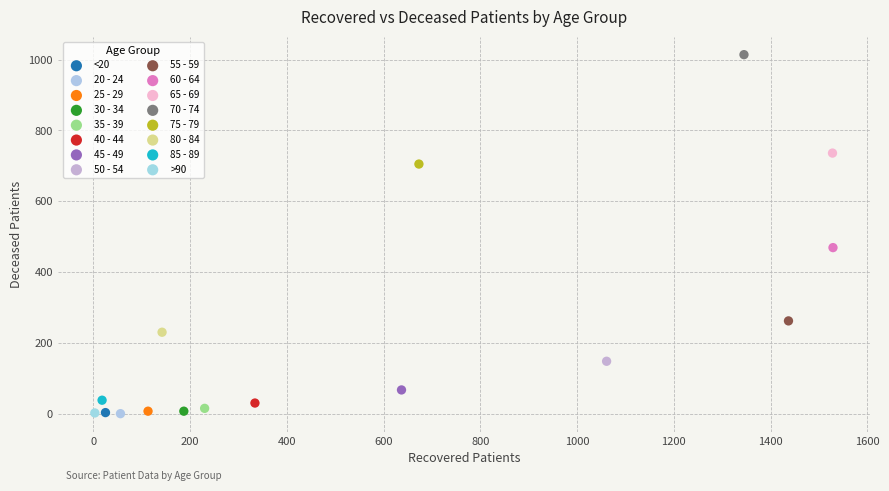

What are all the series names shown in the legend?

<20, 20 - 24, 25 - 29, 30 - 34, 35 - 39, 40 - 44, 45 - 49, 50 - 54, 55 - 59, 60 - 64, 65 - 69, 70 - 74, 75 - 79, 80 - 84, 85 - 89, >90